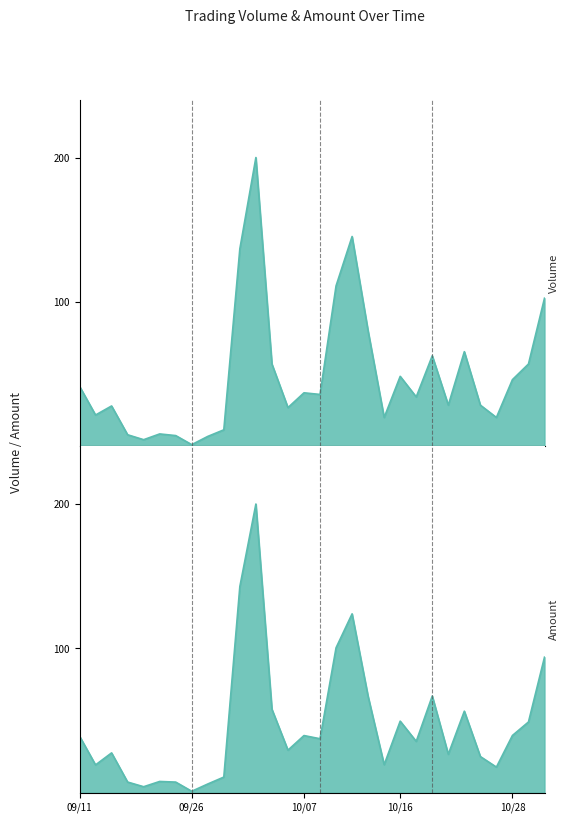

Reading left to right, list all the values displayed in this chart.

Volume (col_1): 41.6	21.7	27.9	8.0	4.6	8.5	7.4	1.1	6.8	11.4	136.8	200.0	57.0	26.8	37.0	35.9	111.1	145.3	79.8	19.9	48.4	34.2	62.7	28.5	65.5	28.5	19.9	46.2	57.0	102.6
Amount (col_2): 39.3	19.3	27.6	7.4	4.2	7.8	7.4	1.0	6.1	10.9	142.8	200.0	57.9	29.5	39.6	37.4	100.4	123.9	66.7	19.5	49.6	35.6	67.0	26.7	56.5	25.1	17.8	39.7	49.0	93.9